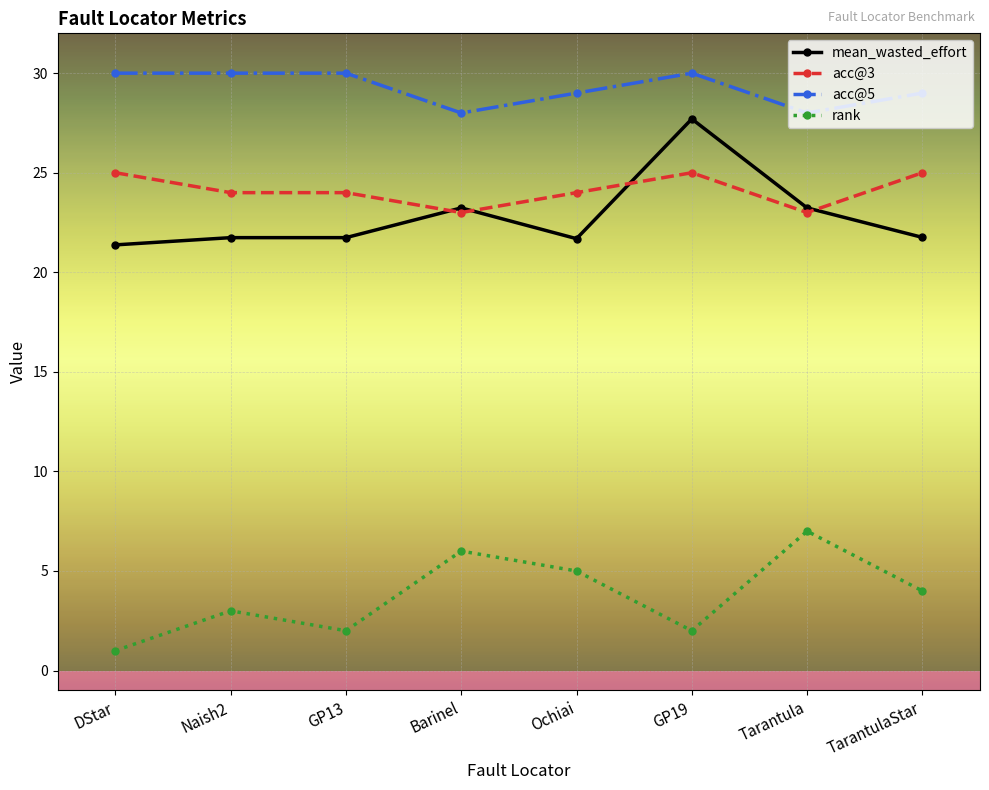

What is the lowest value of the acc@3 series?

23.0